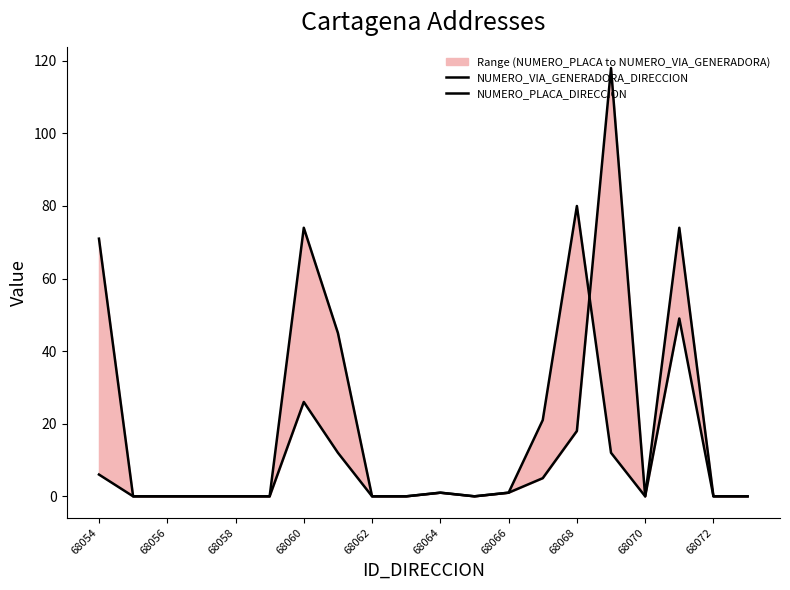

What is the difference between the highest and lowest values at 68068?

62